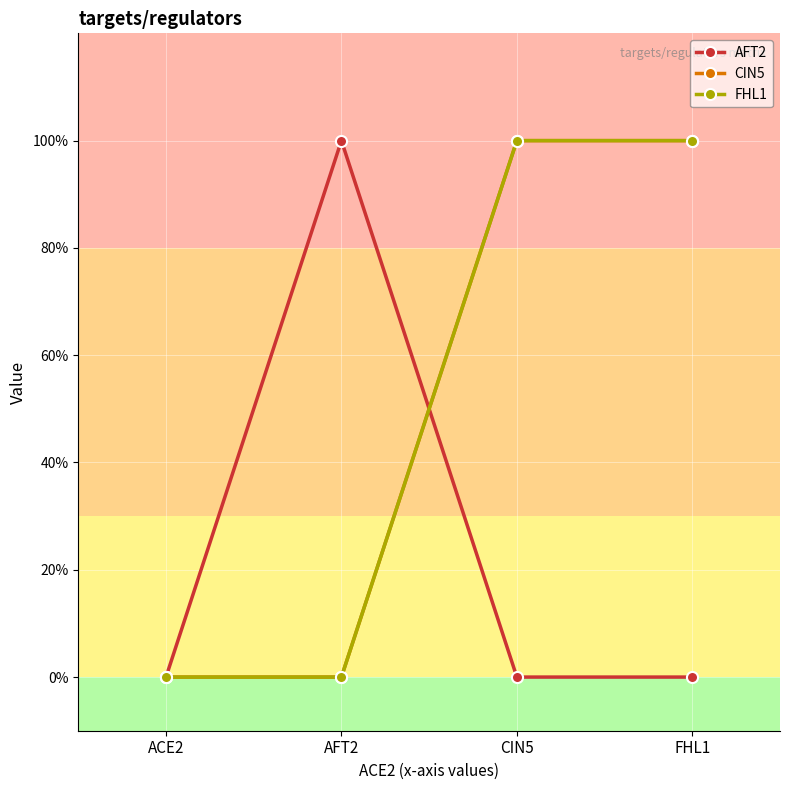

What is the greatest value displayed?

1